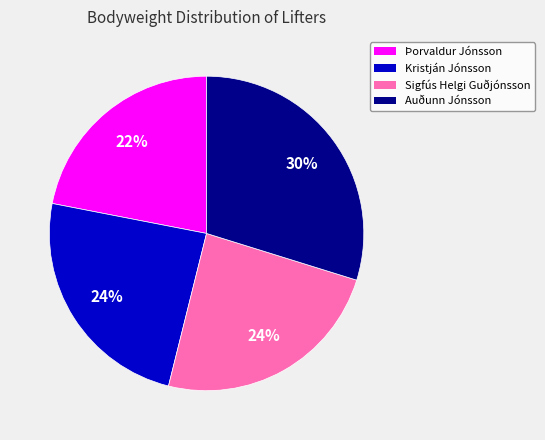

Which slice is the largest?

Auðunn Jónsson